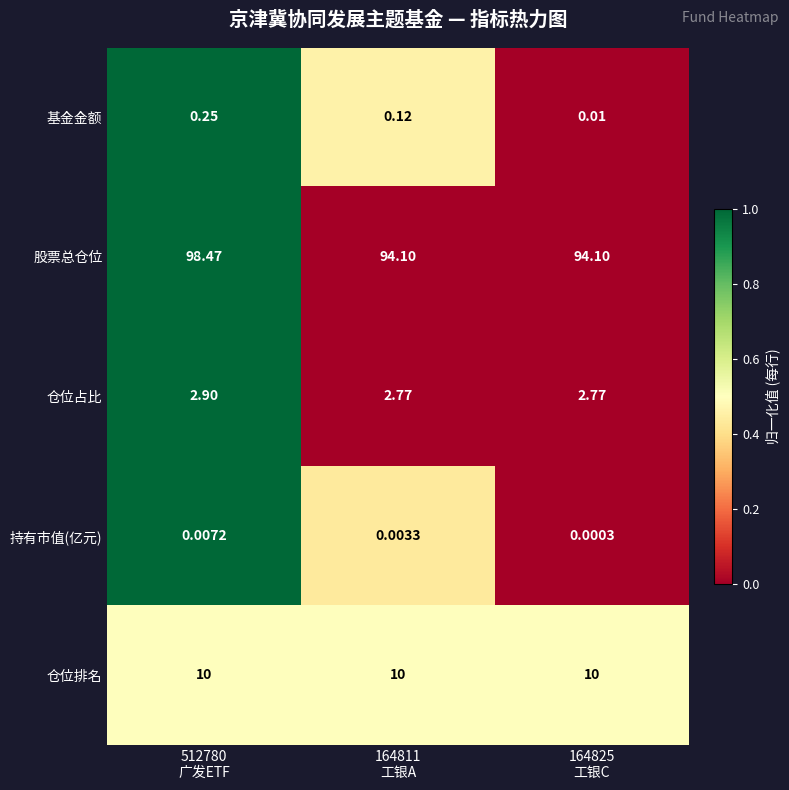

Between 512780
广发ETF and 164811
工银A, which series saw the biggest shift?

股票总仓位